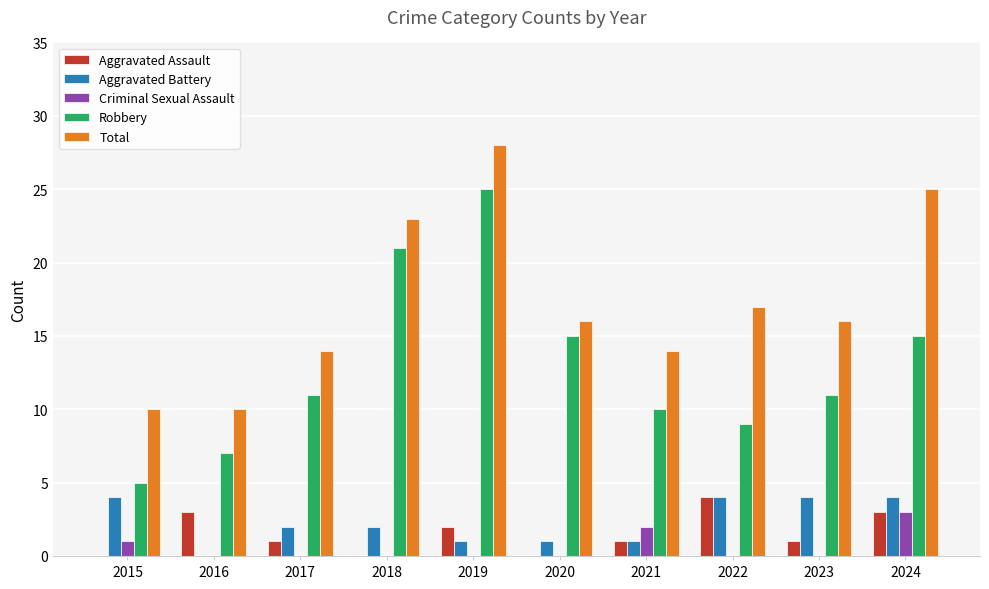

Count the number of categories in the chart.

10